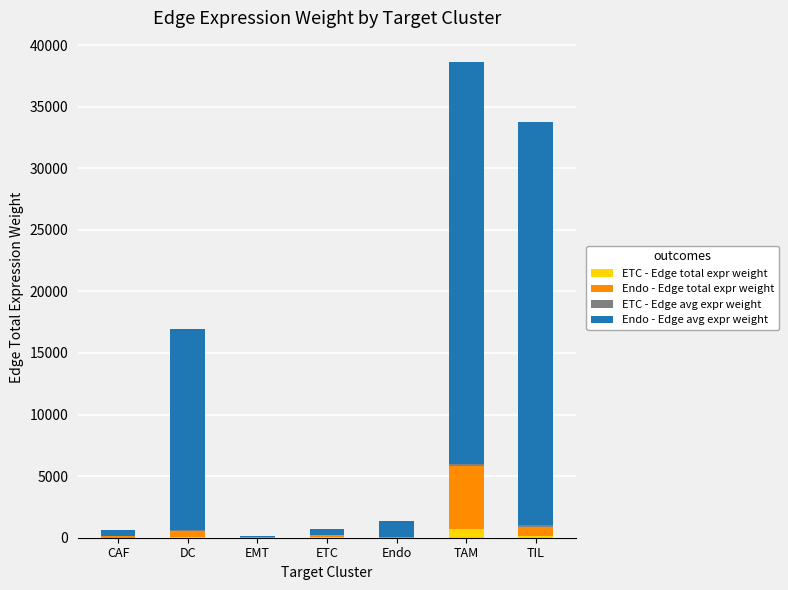

At how many categories does at least one series exceed 15136?

3